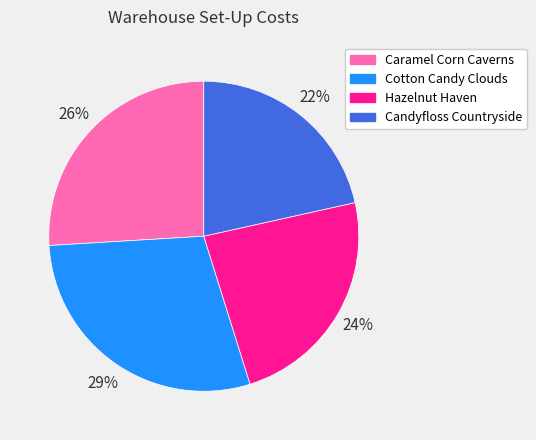

The Caramel Corn Caverns slice represents 32% of the pie. True or false?

False